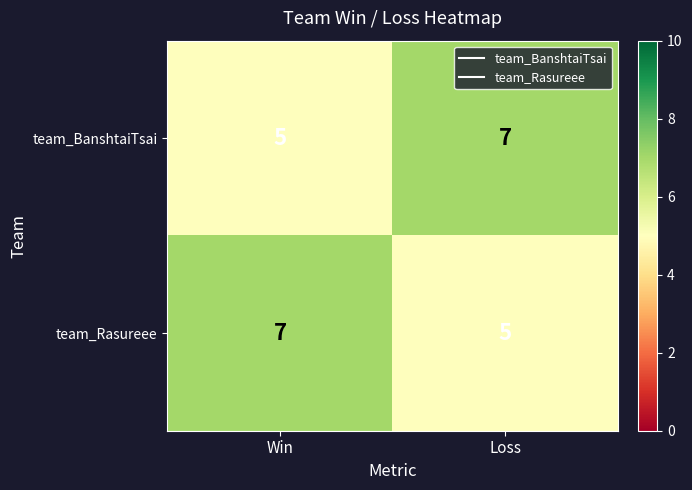

What value does the team_Rasureee series have at Loss?

5